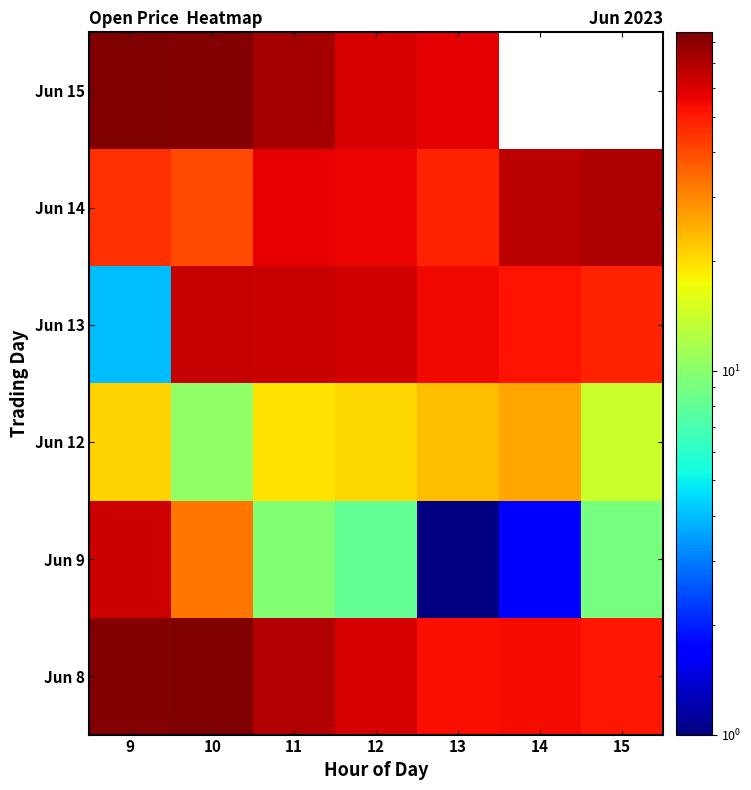

Count the number of categories in the chart.

7